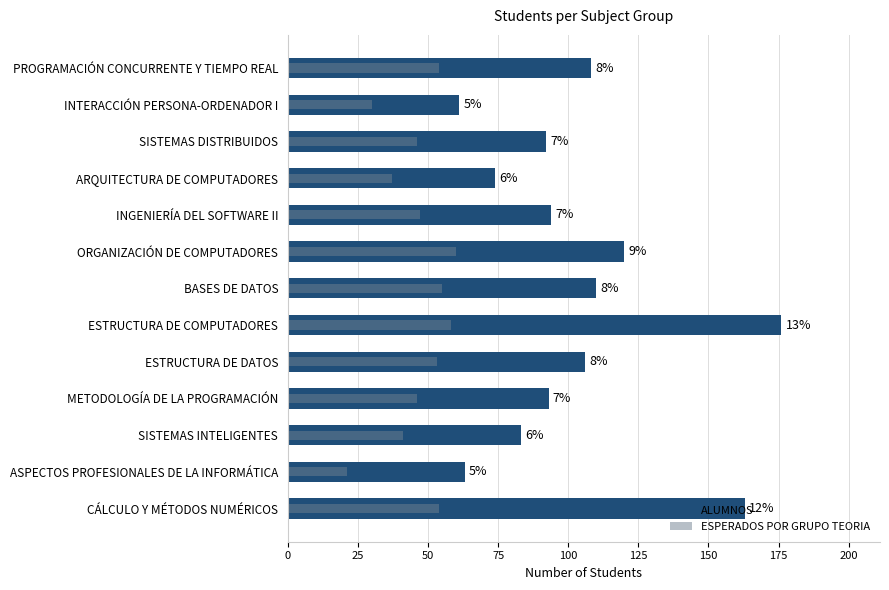

At how many categories does at least one series exceed 74?

10